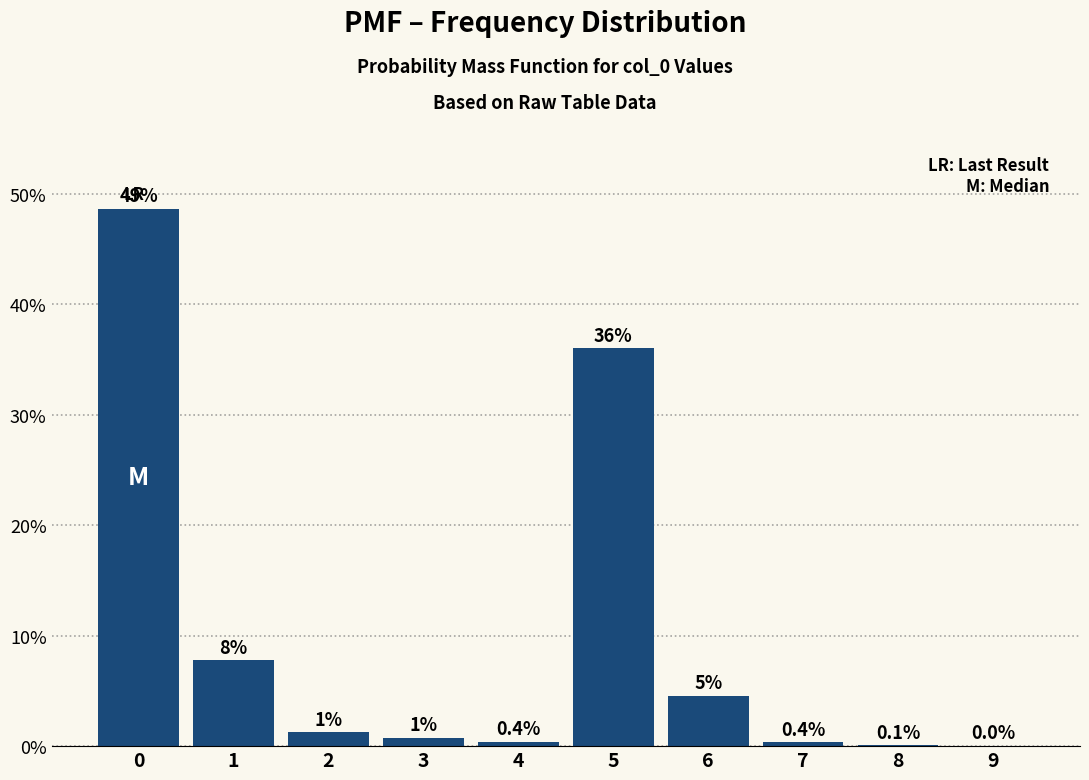

Rank the categories by value from lowest to highest.

9, 8, 7, 4, 3, 2, 6, 1, 5, 0